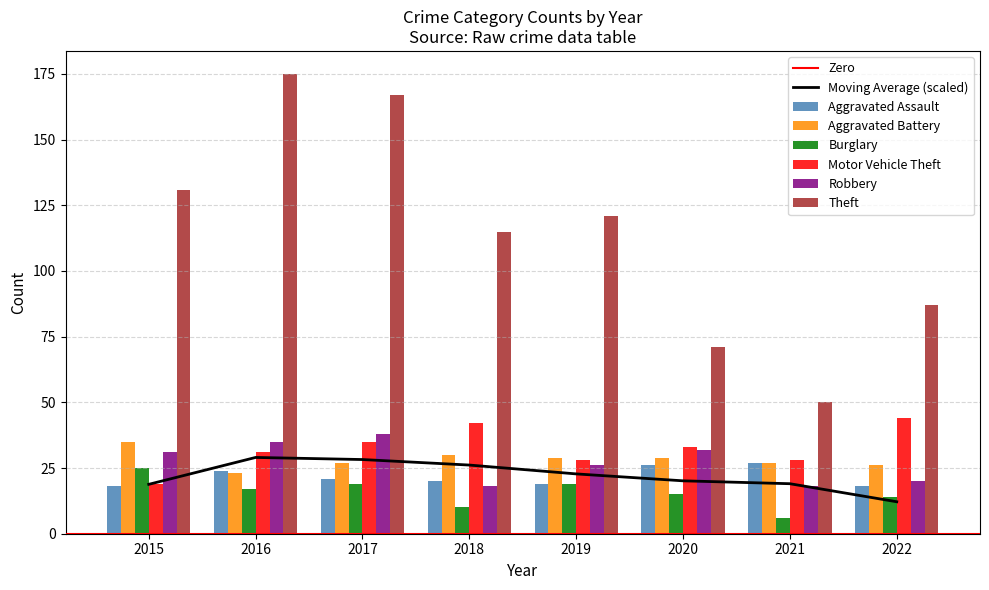

How many groups of bars are there?

8